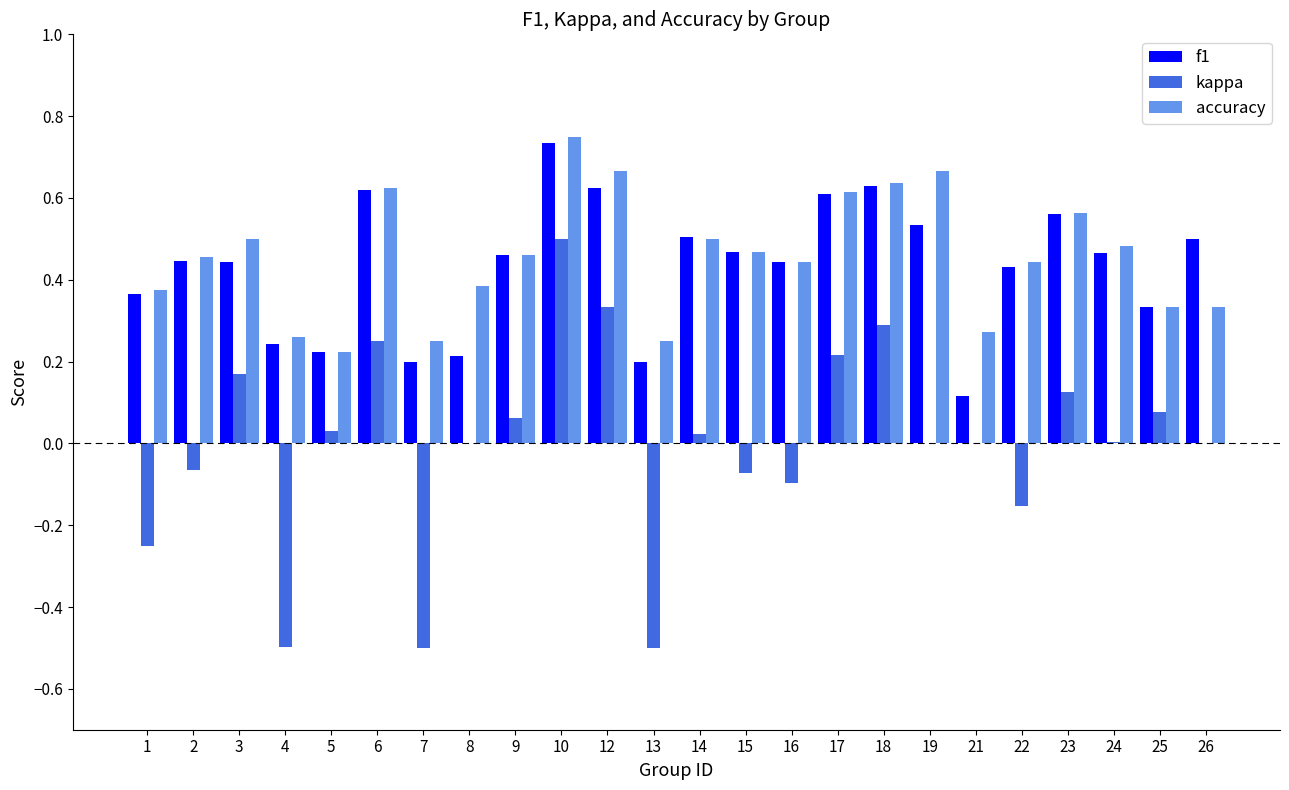

Which label corresponds to the largest value in the chart?

10